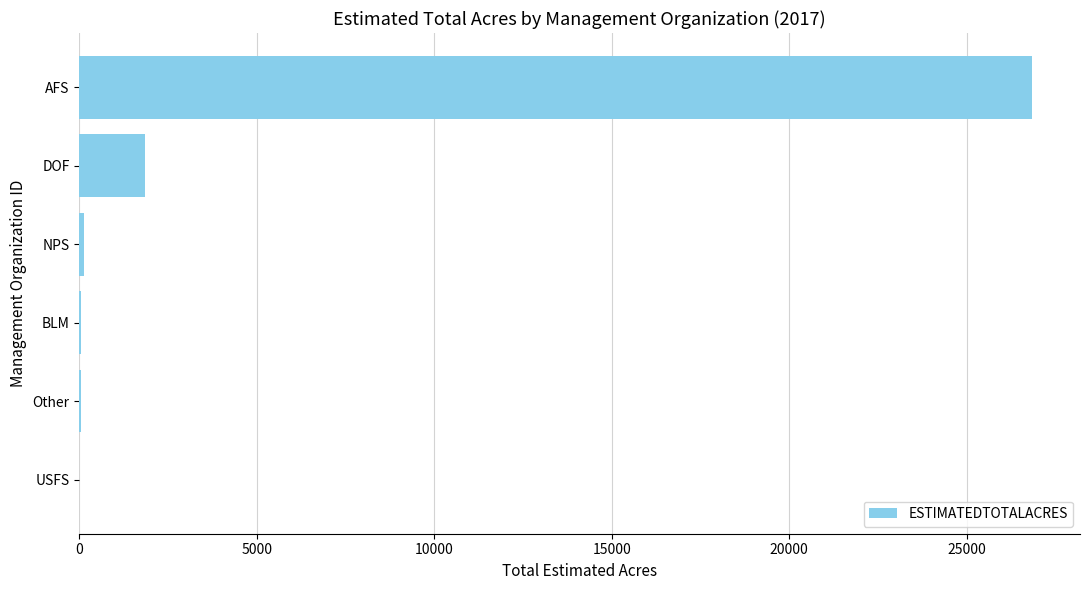

At which label is the value closest to 13423?

DOF